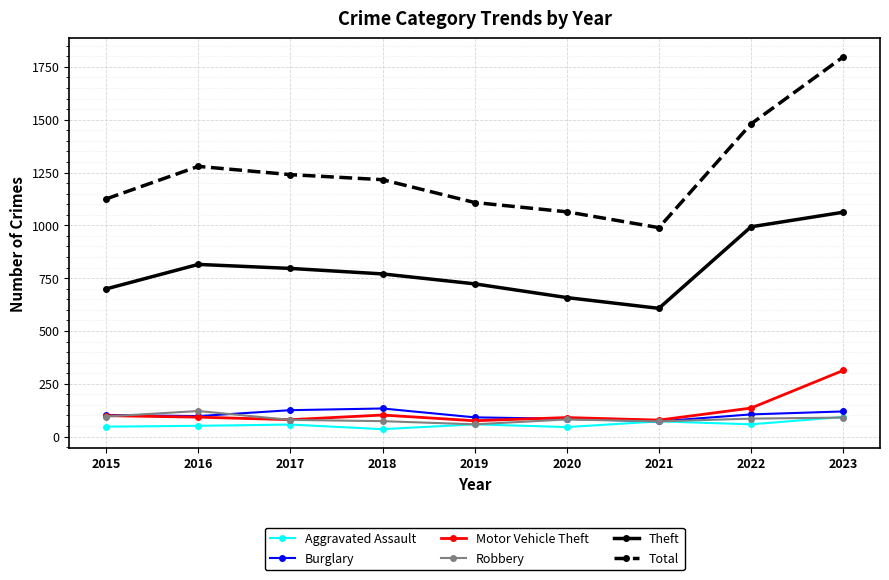

True or false: Theft has a value of 607 at 2021.

True